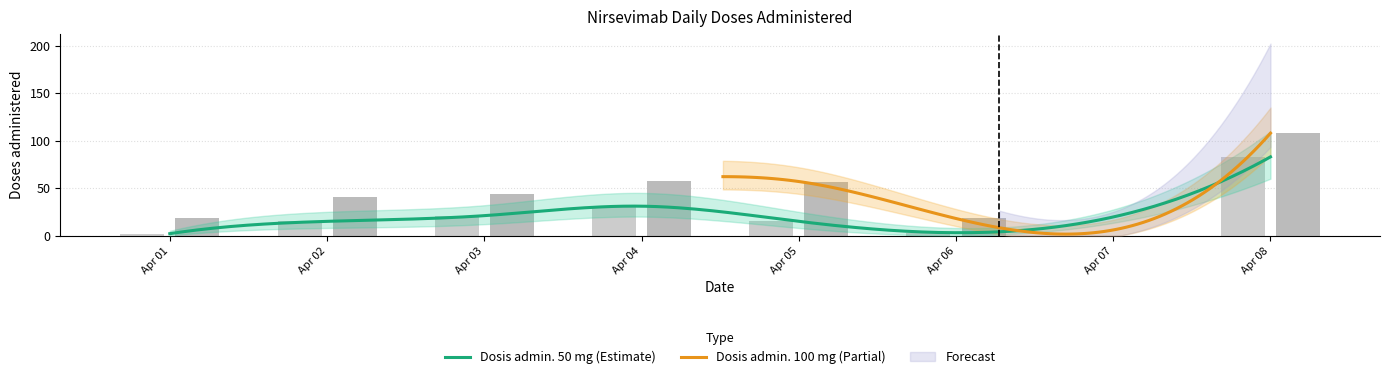

What is the value of the Dosis admin. 100 mg bar at the 4th from the left?

58